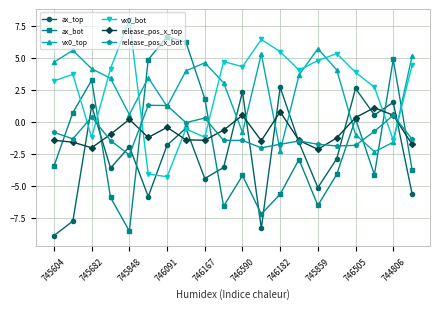

In release_pos_x_bot, how many points are higher than both neighbors (excluding endpoints)?

6